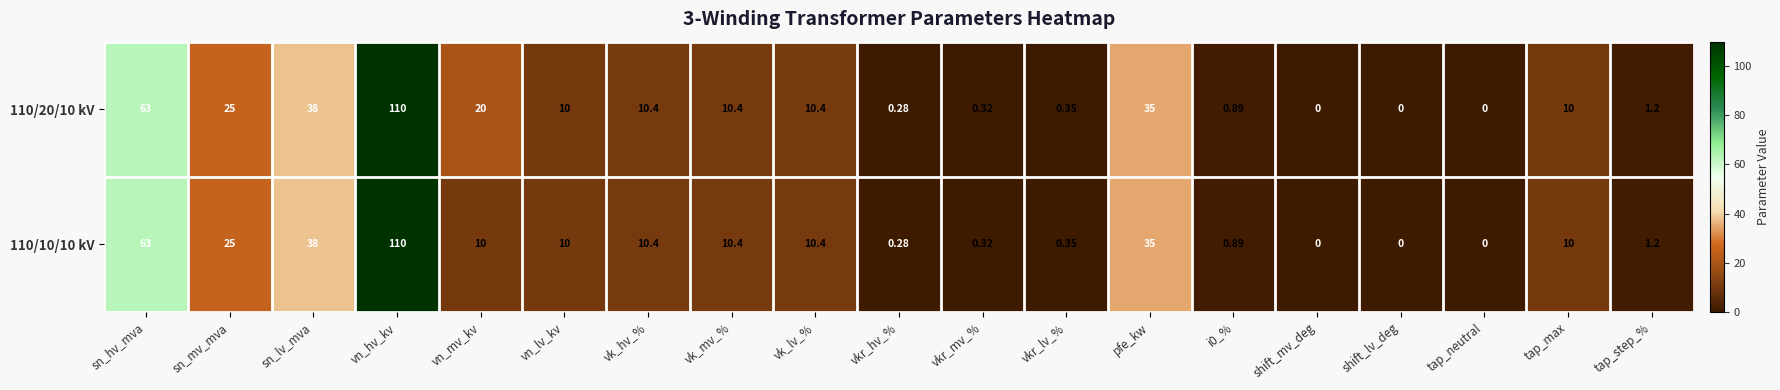

Where does the 110/20/10 kV series first go above 10?

sn_hv_mva